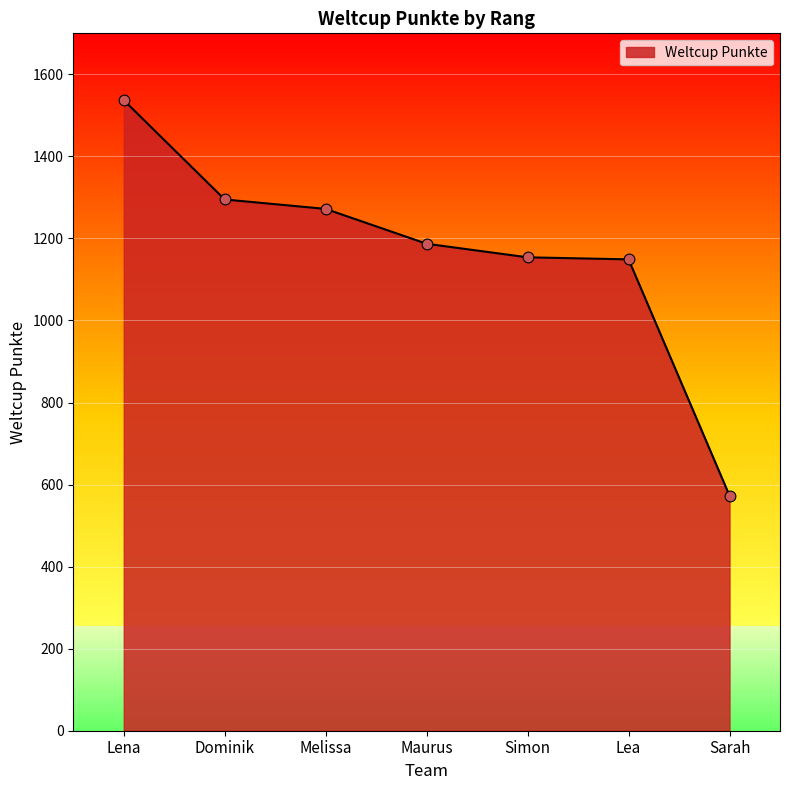

What is the change in value from Lena to Dominik?

-242